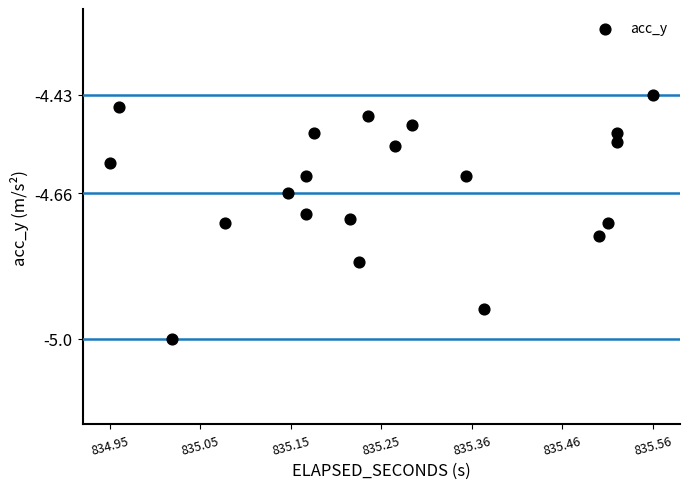

What is the range of X values (max minus min)?

0.6